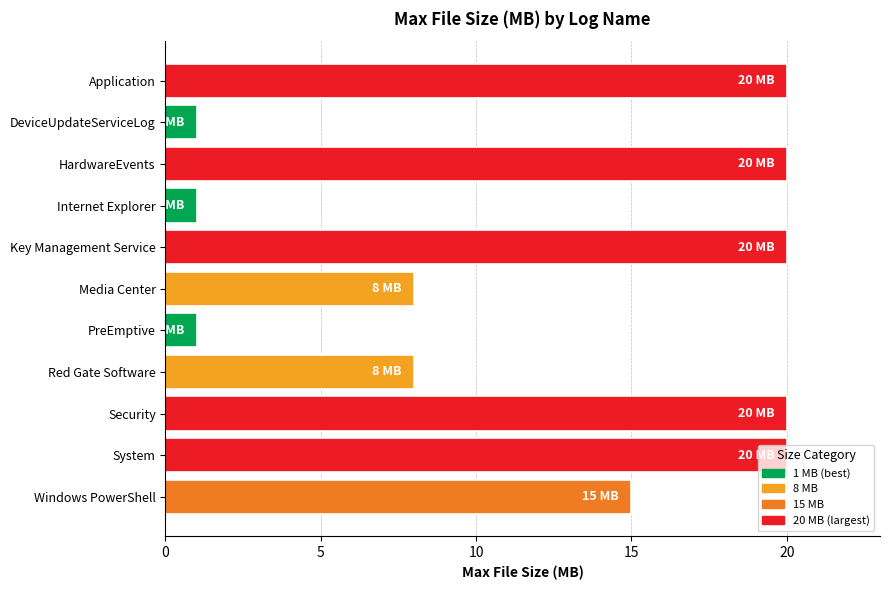

What value does the data have at Media Center?

8